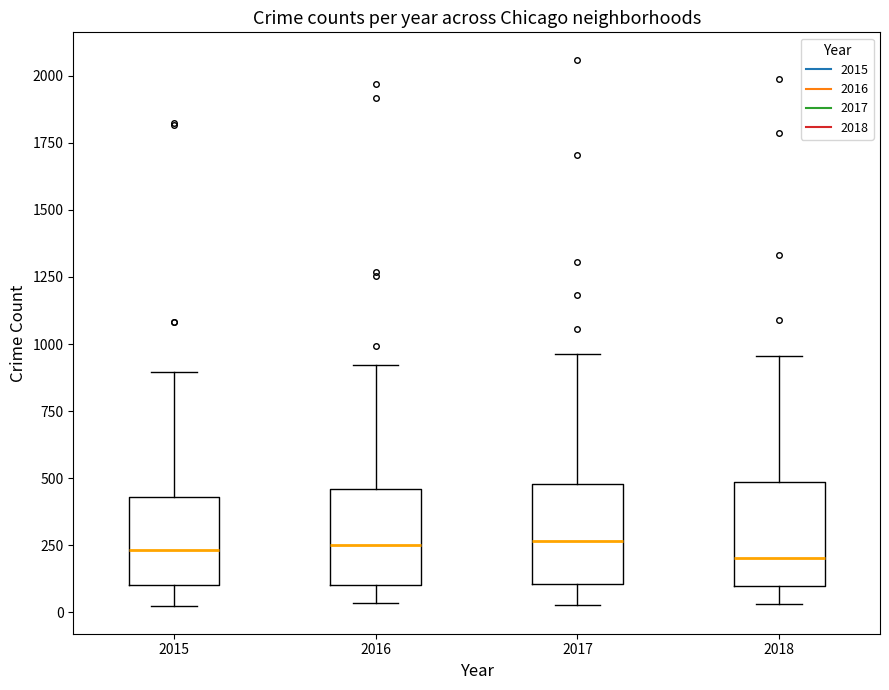

Reading left to right, read every box against the y-axis: the position of its median line, the range the box covers, and the ends of its whiskers. The values are not printed on the chart, so give them approximately, as read against the axis.

2015: median 250, box 100 to 450, whiskers 0 to 900
2016: median 250, box 100 to 450, whiskers 50 to 900
2017: median 250, box 100 to 500, whiskers 50 to 950
2018: median 200, box 100 to 500, whiskers 50 to 950